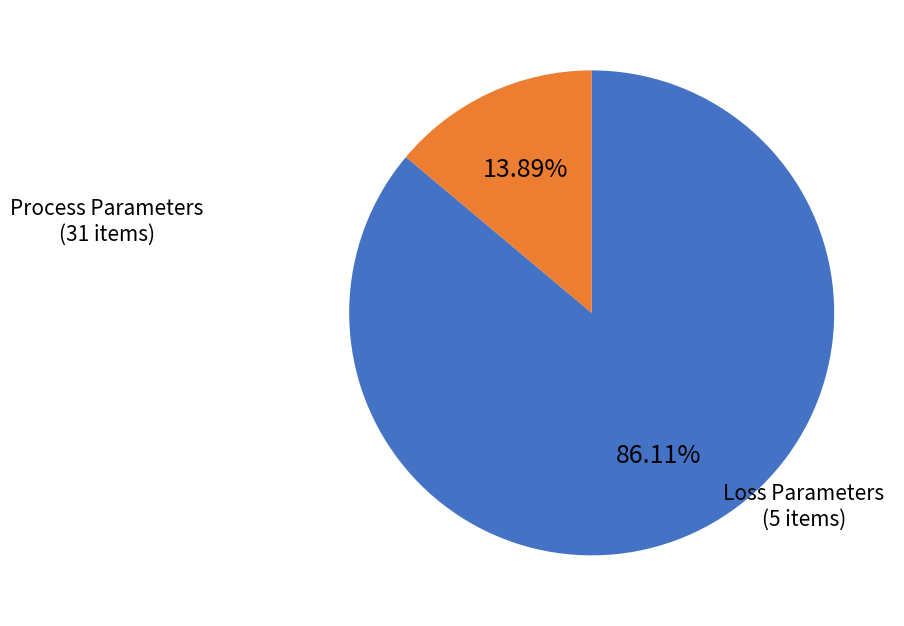

Is there a majority slice in this chart?

Yes